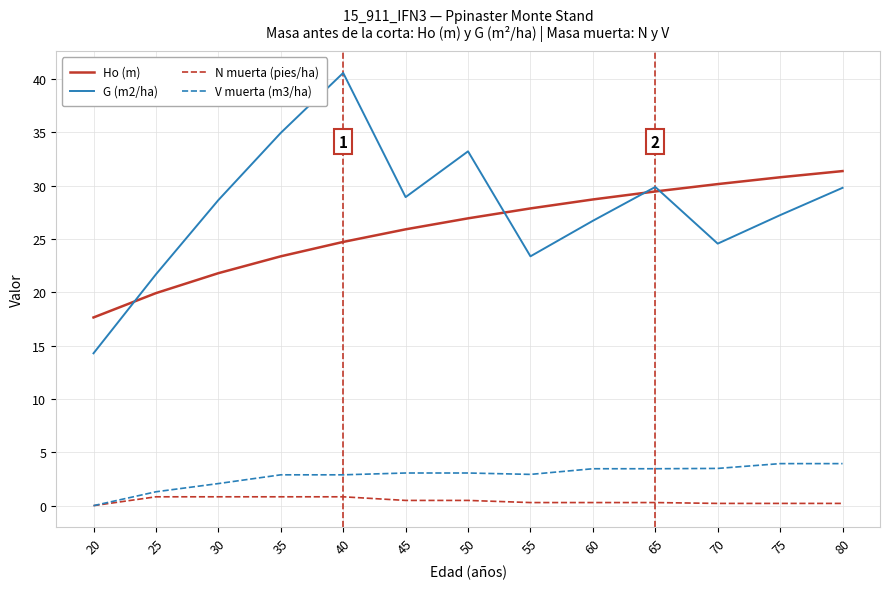

Which series has the widest spread of values?

G (m2/ha)